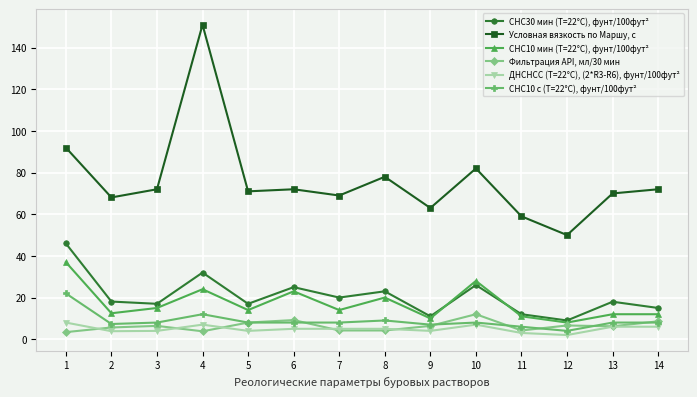

Between 2 and 10, which series saw the biggest shift?

СНС10 мин (Т=22°С), фунт/100фут²